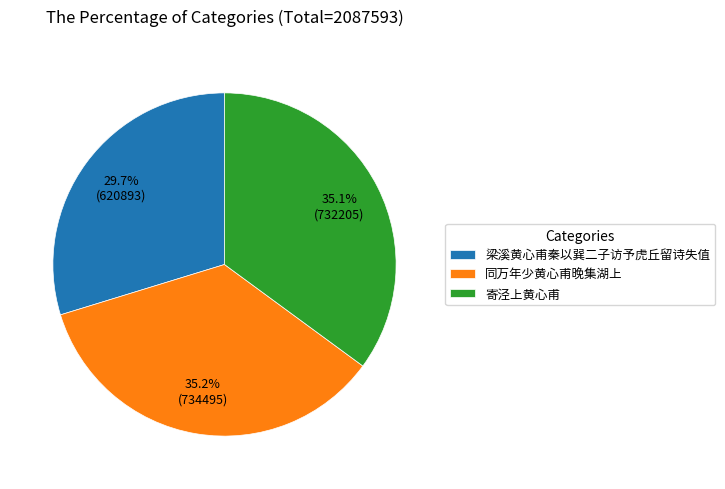

What portion of the pie excludes 梁溪黄心甫秦以巽二子访予虎丘留诗失值?

70.3%